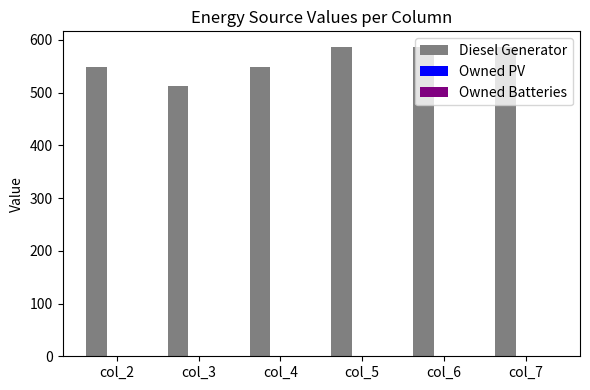

Which has a higher value, col_4 or col_5?

col_5